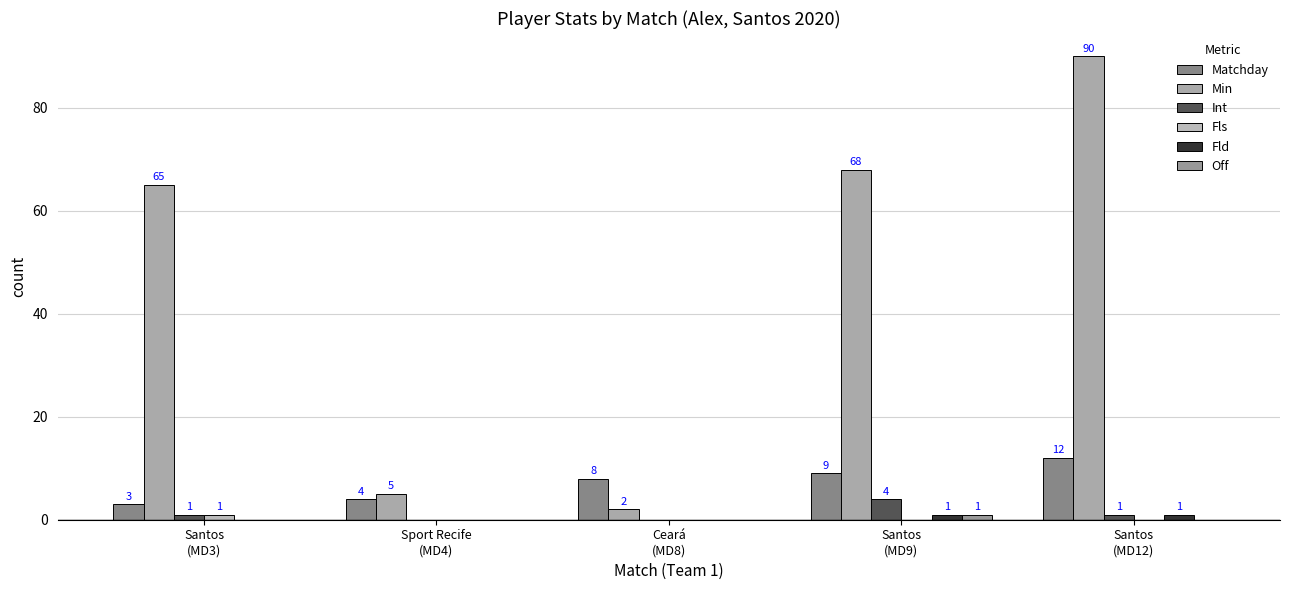

At which category is the sum across all series the highest?

Santos
(MD12)